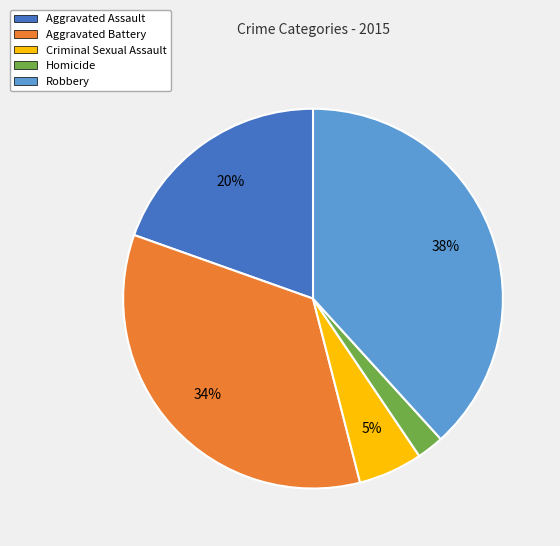

Does any single category account for the majority?

No